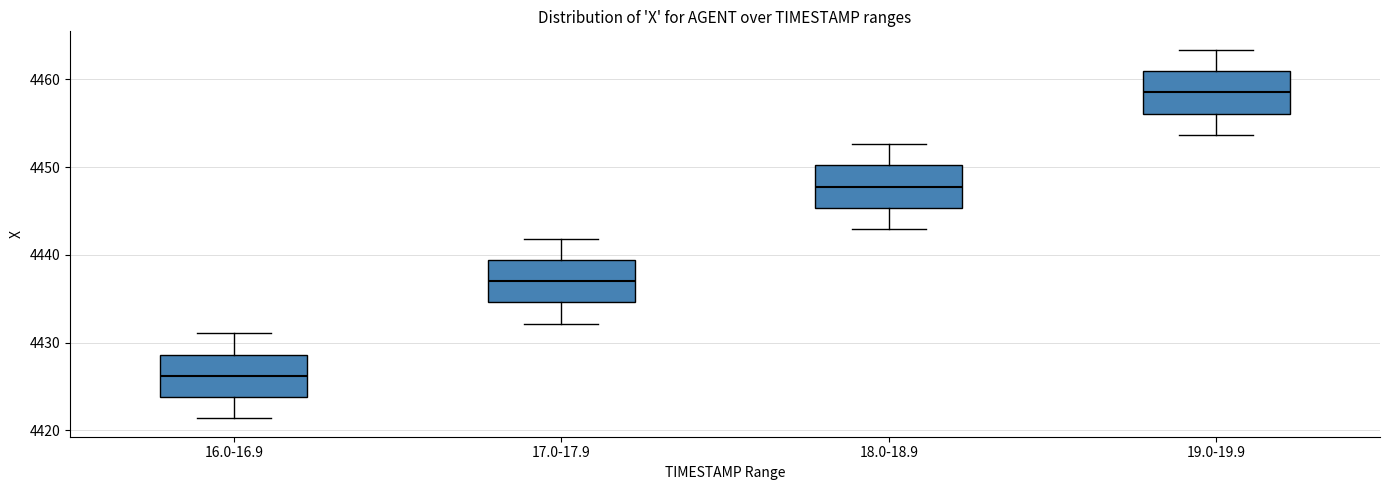

Reading left to right, read every box against the y-axis: the position of its median line, the range the box covers, and the ends of its whiskers. The values are not printed on the chart, so give them approximately, as read against the axis.

16.0-16.9: median 4426, box 4424 to 4429, whiskers 4421 to 4431
17.0-17.9: median 4437, box 4435 to 4439, whiskers 4432 to 4442
18.0-18.9: median 4448, box 4445 to 4450, whiskers 4443 to 4453
19.0-19.9: median 4459, box 4456 to 4461, whiskers 4454 to 4463